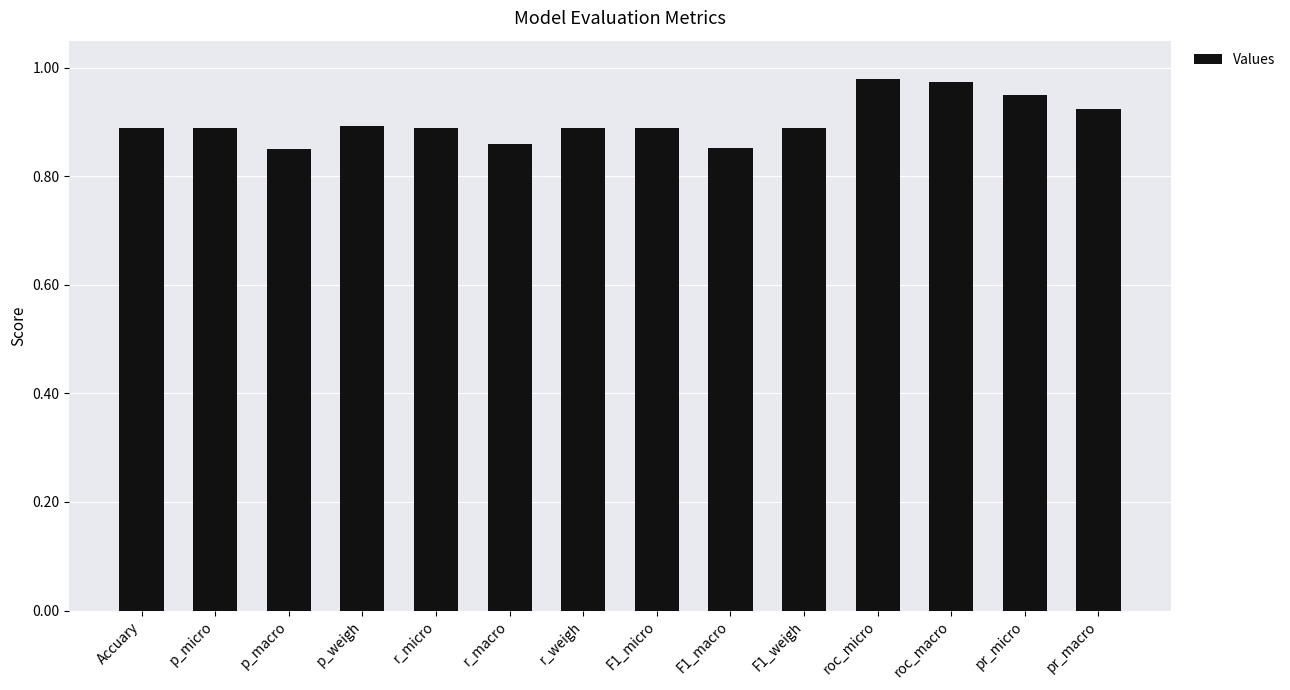

What position from the right is F1_weigh?

5